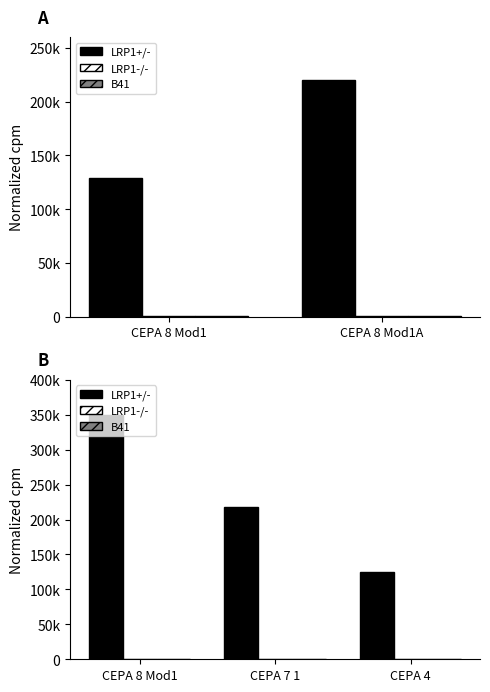

True or false: LRP1+/- has a value of 218080.0 at CEPA 7 1.

True